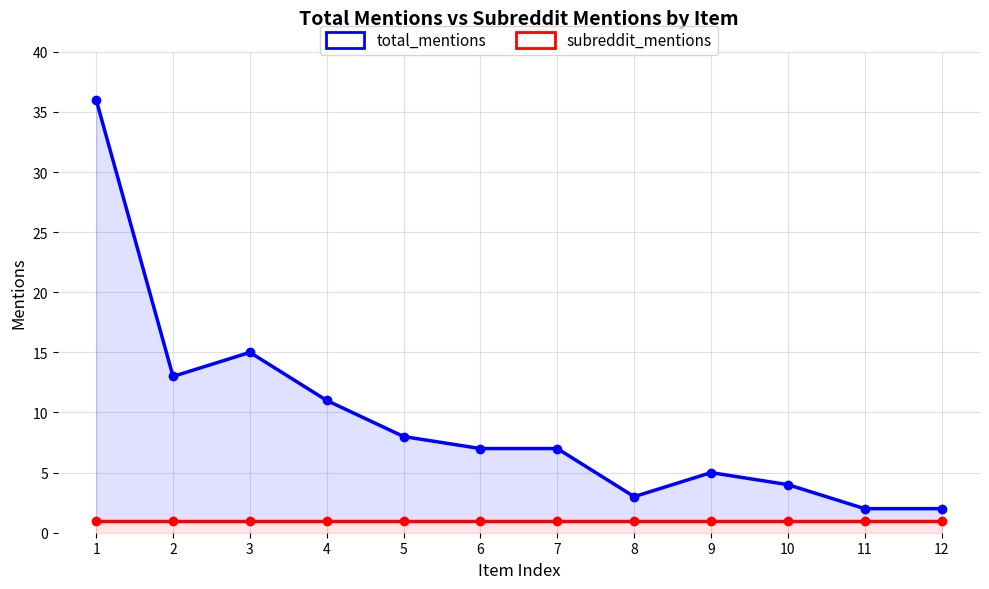

Rank the series by their maximum value, from lowest to highest.

subreddit_mentions, total_mentions